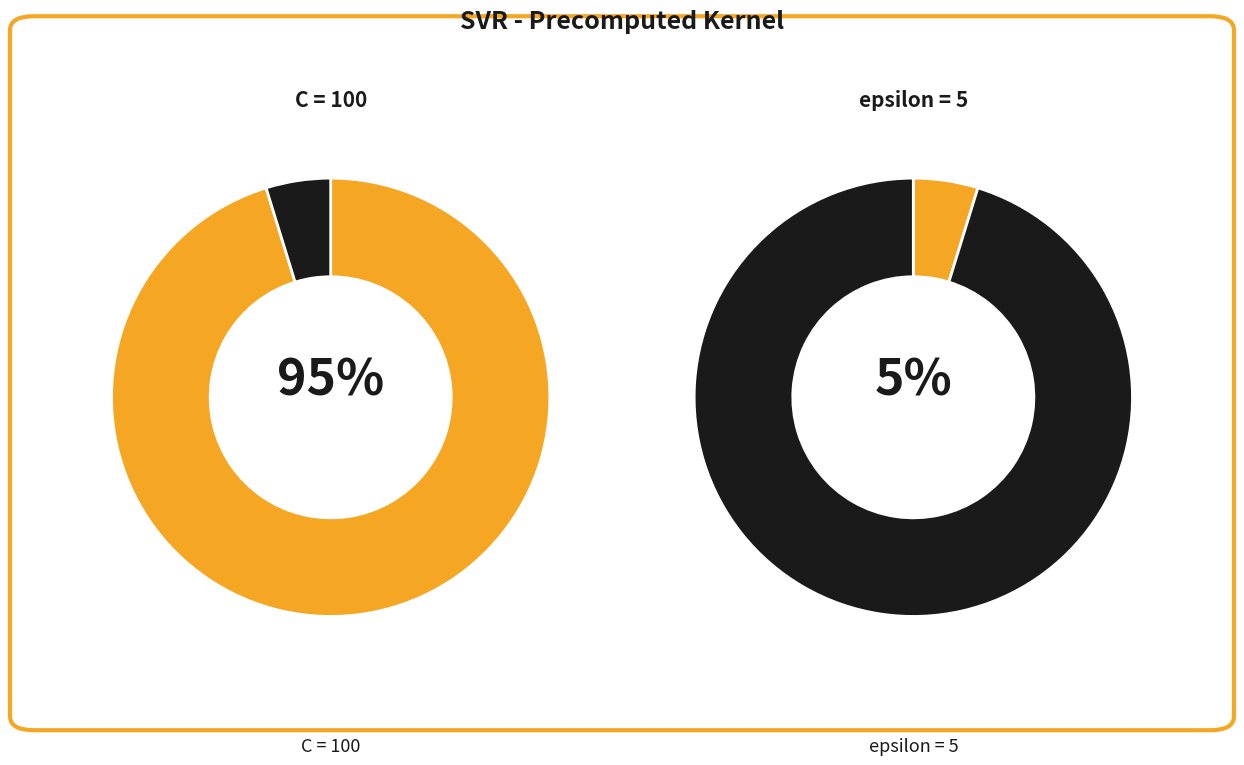

Rank the categories by value from lowest to highest.

epsilon, C